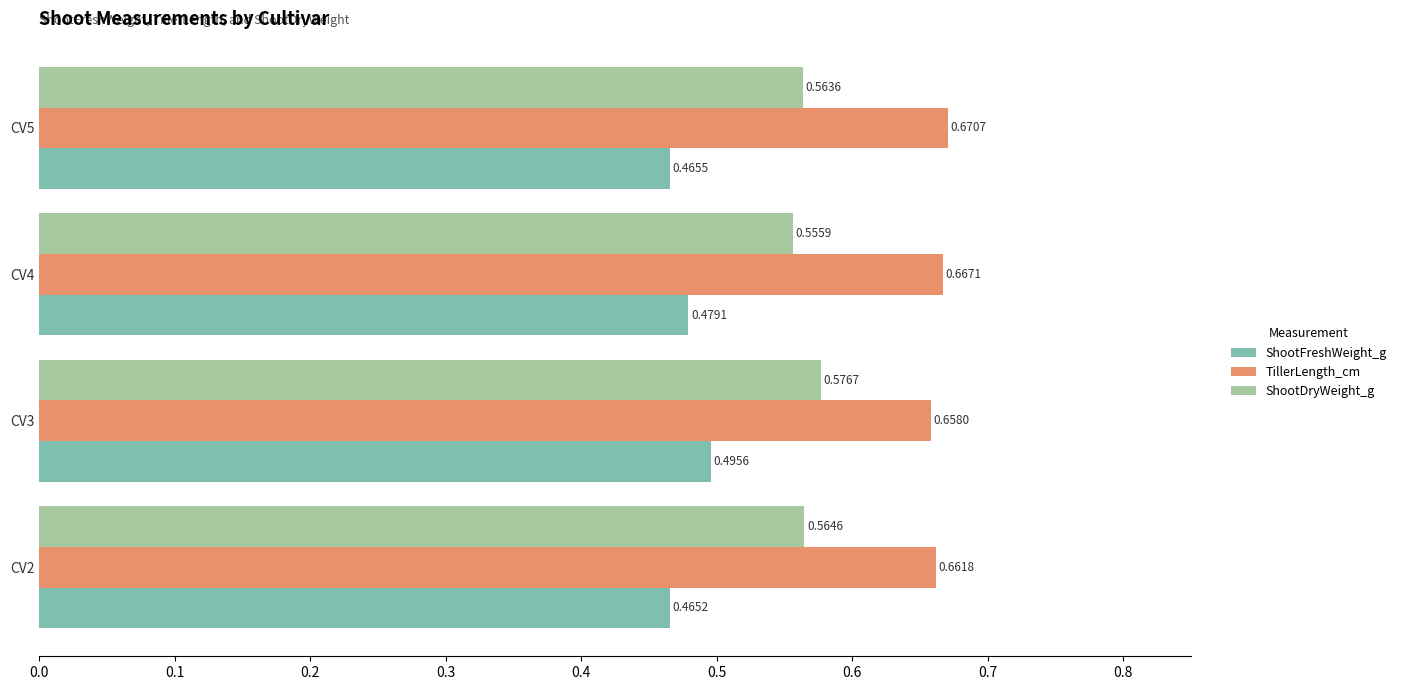

At CV5, list the series in order from largest to smallest.

TillerLength_cm, ShootDryWeight_g, ShootFreshWeight_g